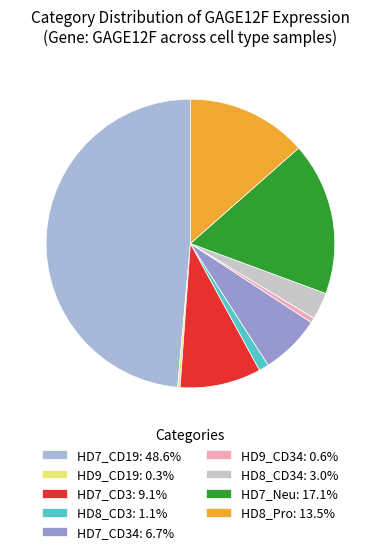

Which category has the biggest portion of the pie?

HD7_CD19